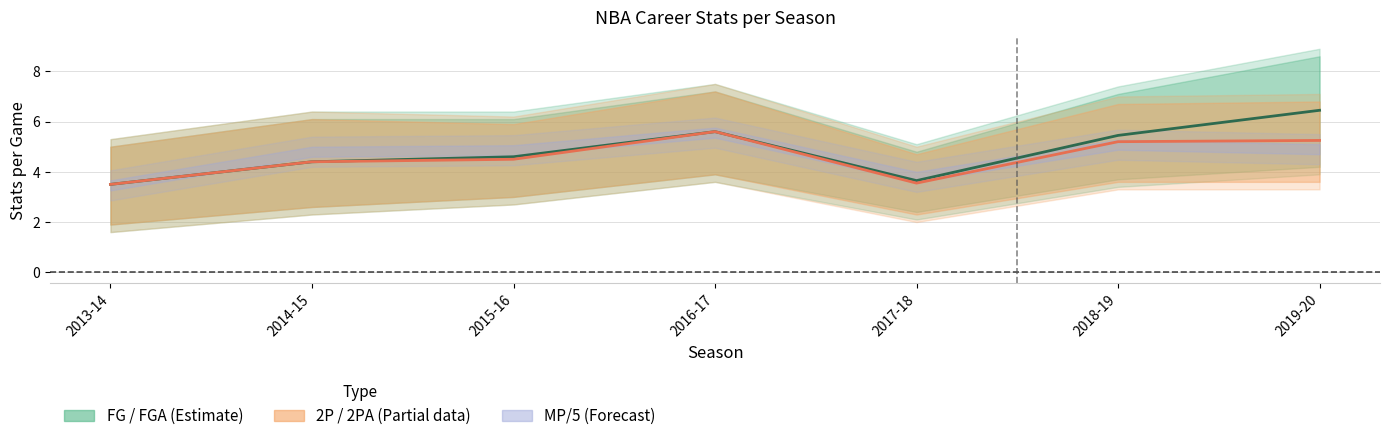

What is the sum of the 2P midline values at 2019-20 and 2013-14?

8.8